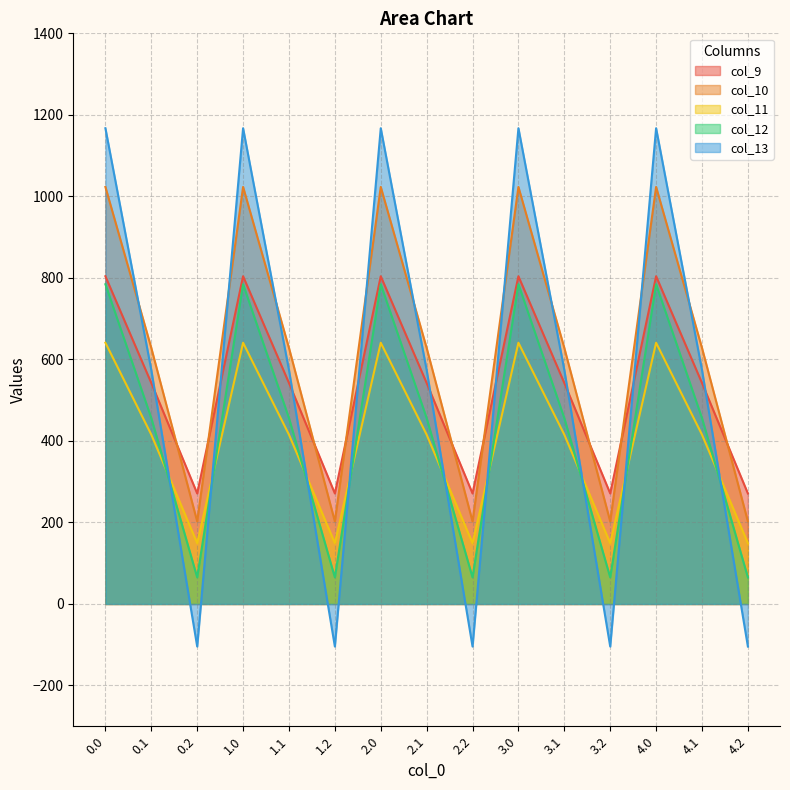

True or false: col_12 has more than 0 interior local peaks.

True